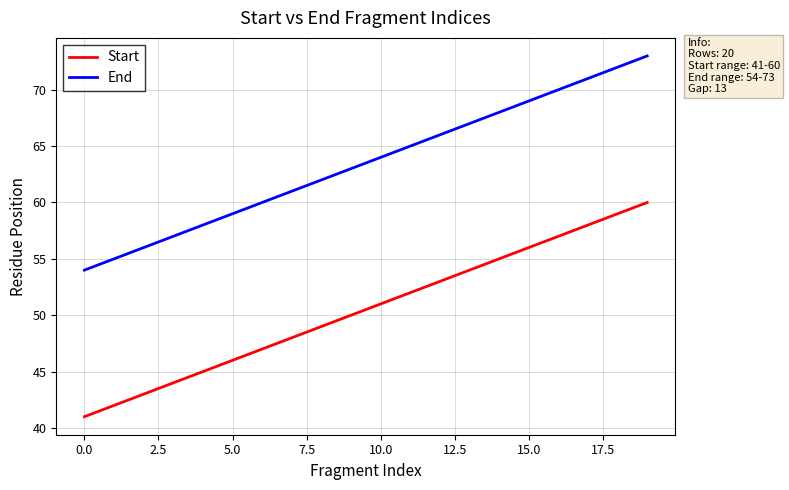

List the series in order of their overall mean, lowest first.

Start, End